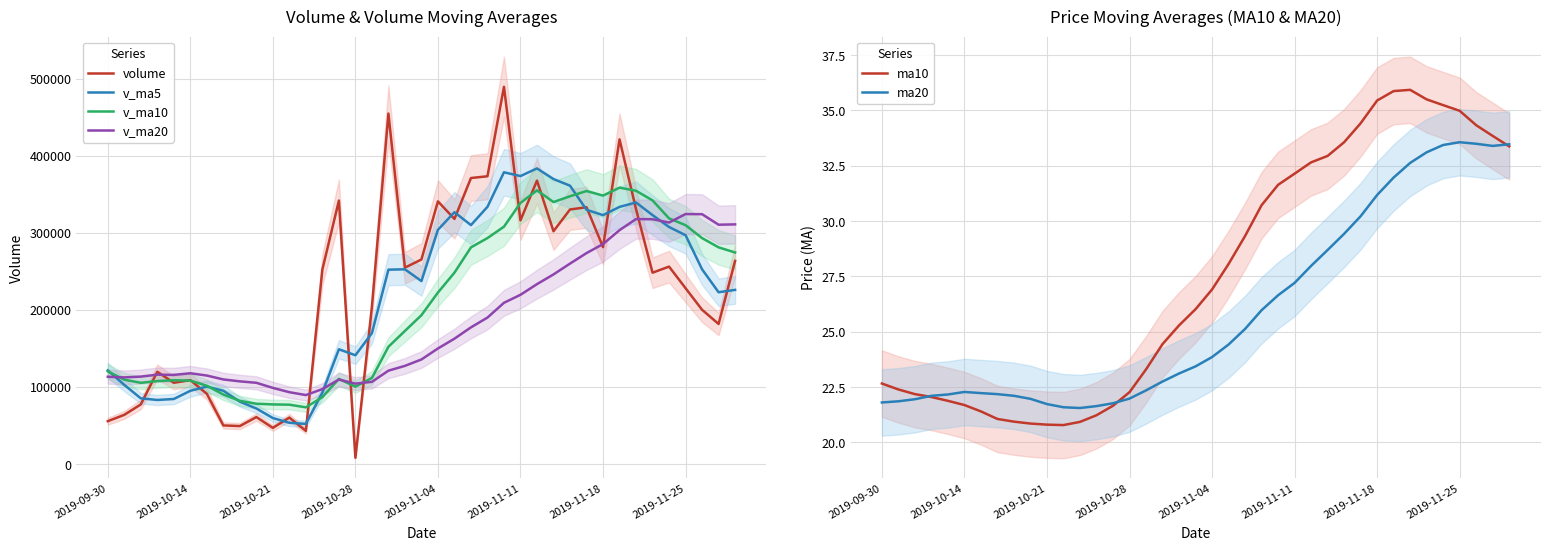

What position from the right is 14?

25